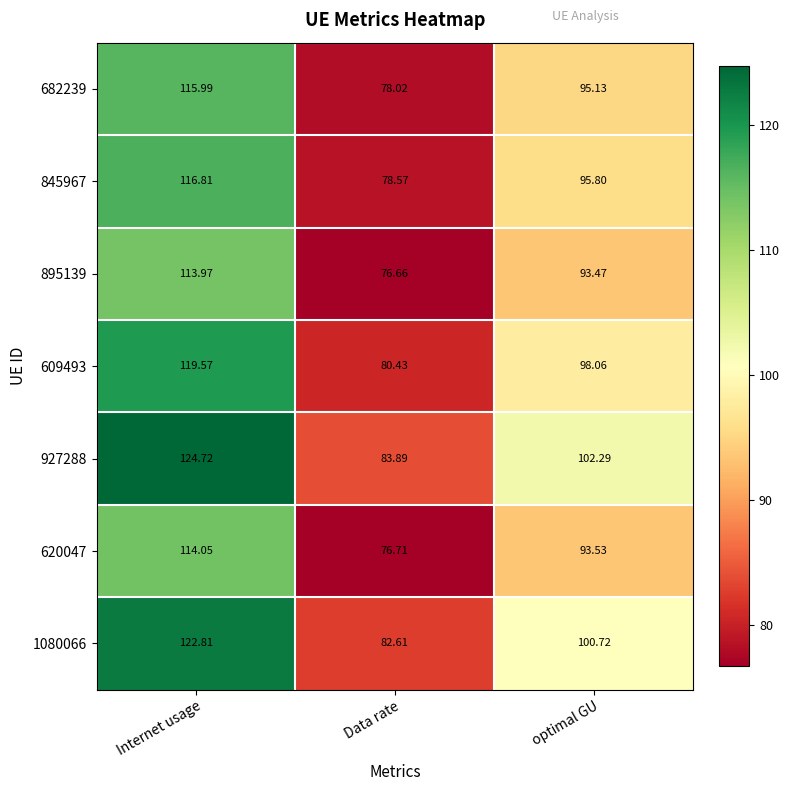

Where does the 1080066 series first go above 100?

Internet usage